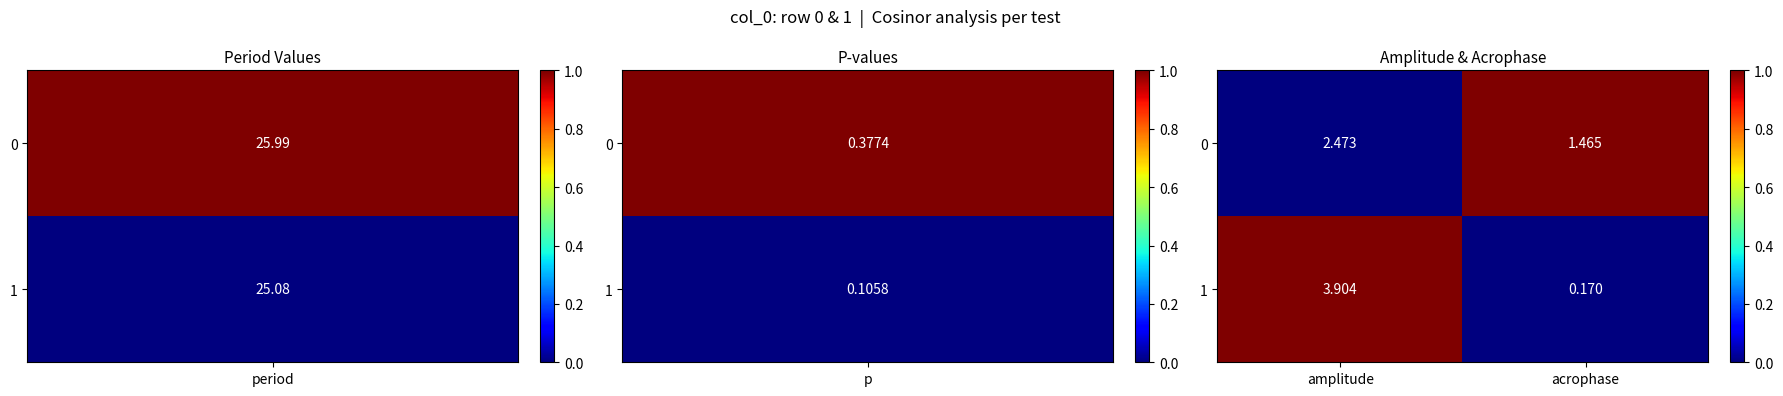

Which series has the largest total across all categories?

1